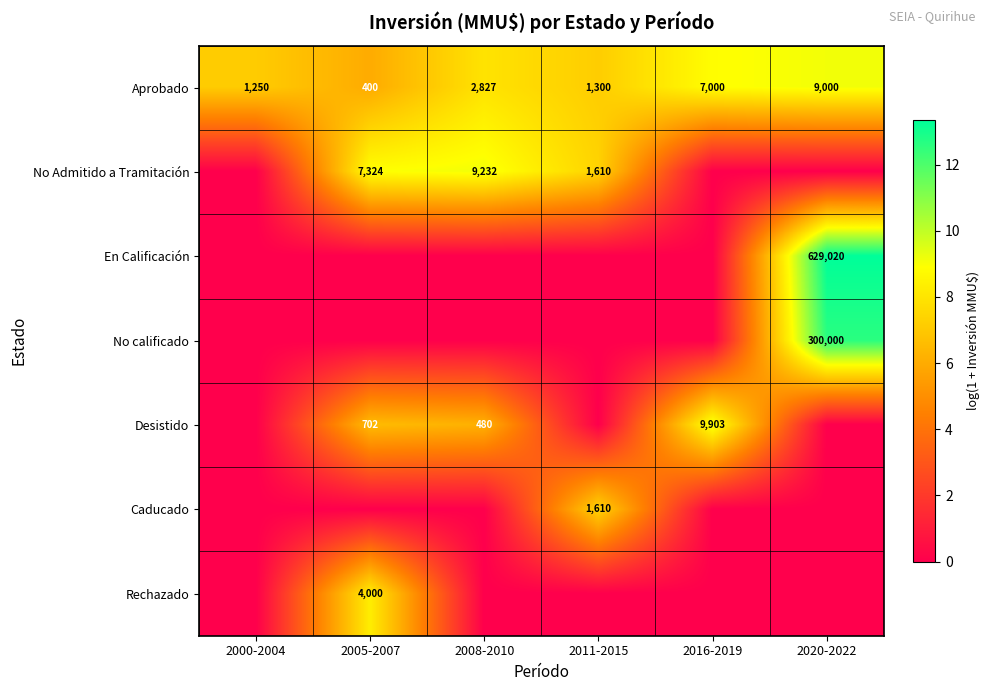

What is the difference between the No Admitido a Tramitación values at 2005-2007 and 2011-2015?

5714